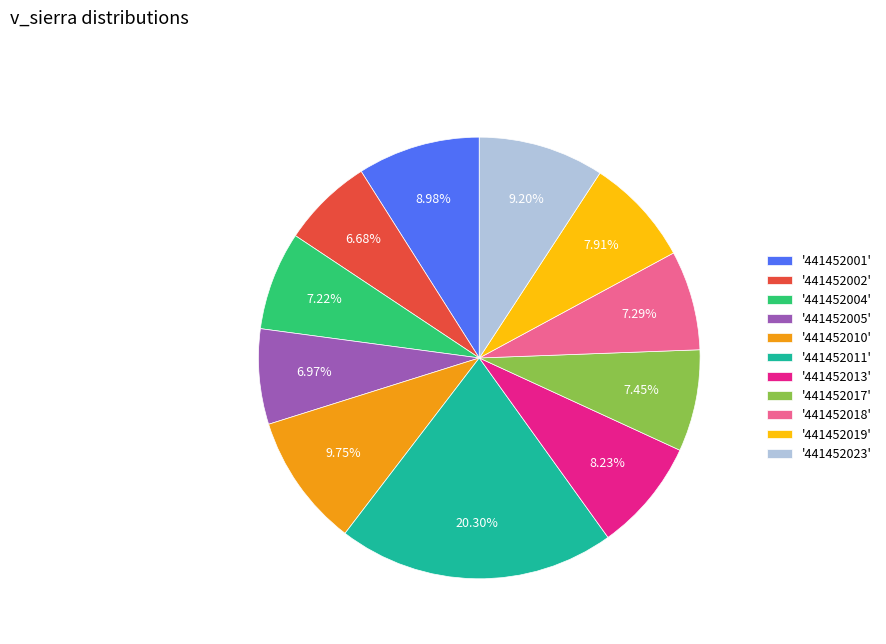

Does any single category account for the majority?

No